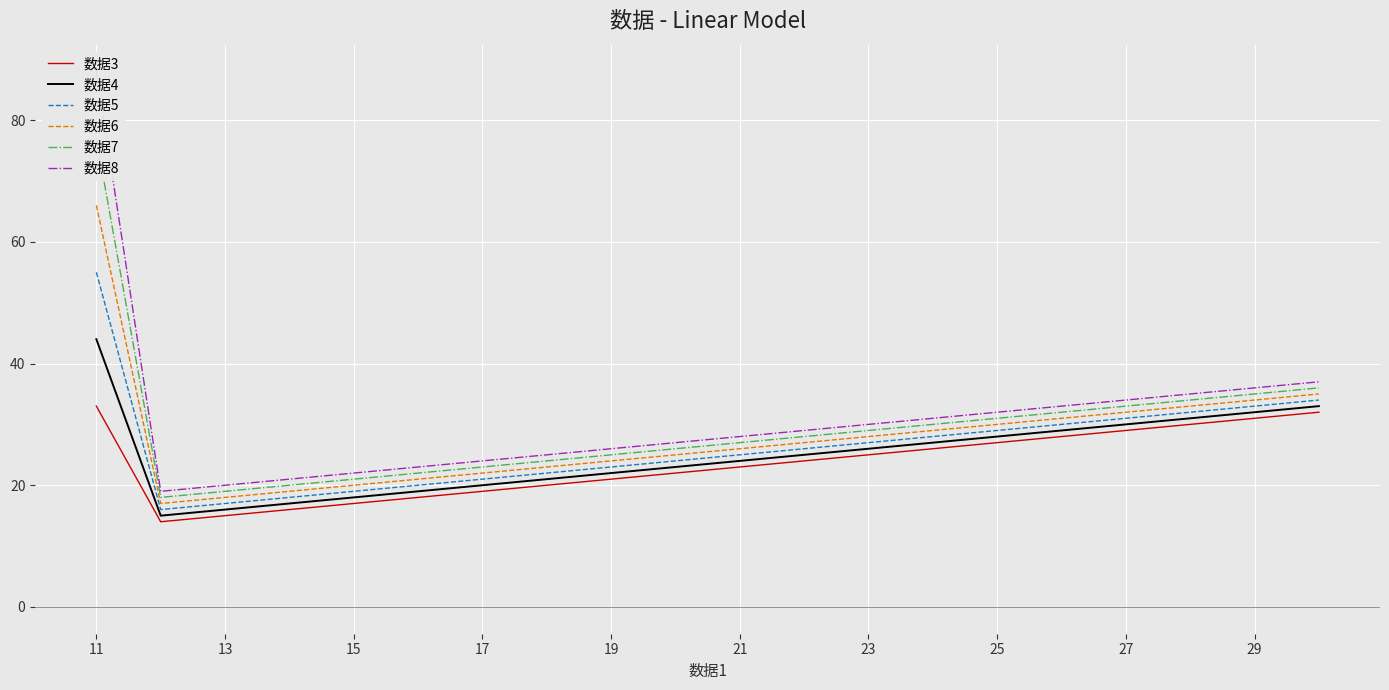

What is the highest value of the 数据5 series?

55